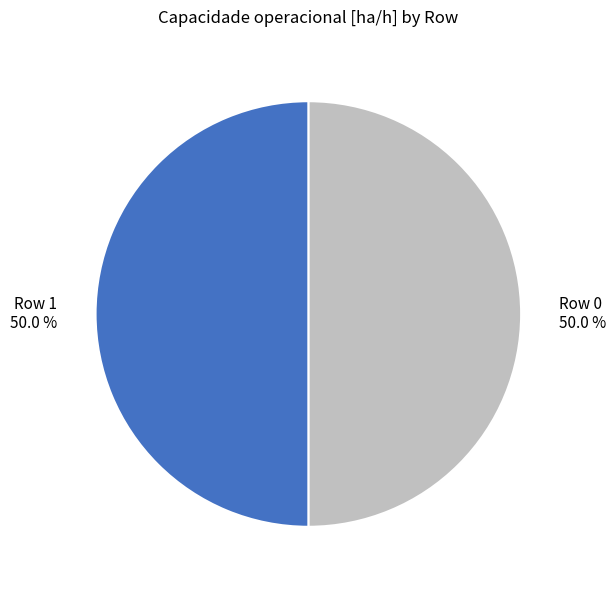

What is the ratio of the value at Row 1 to the value at Row 0?

1.0